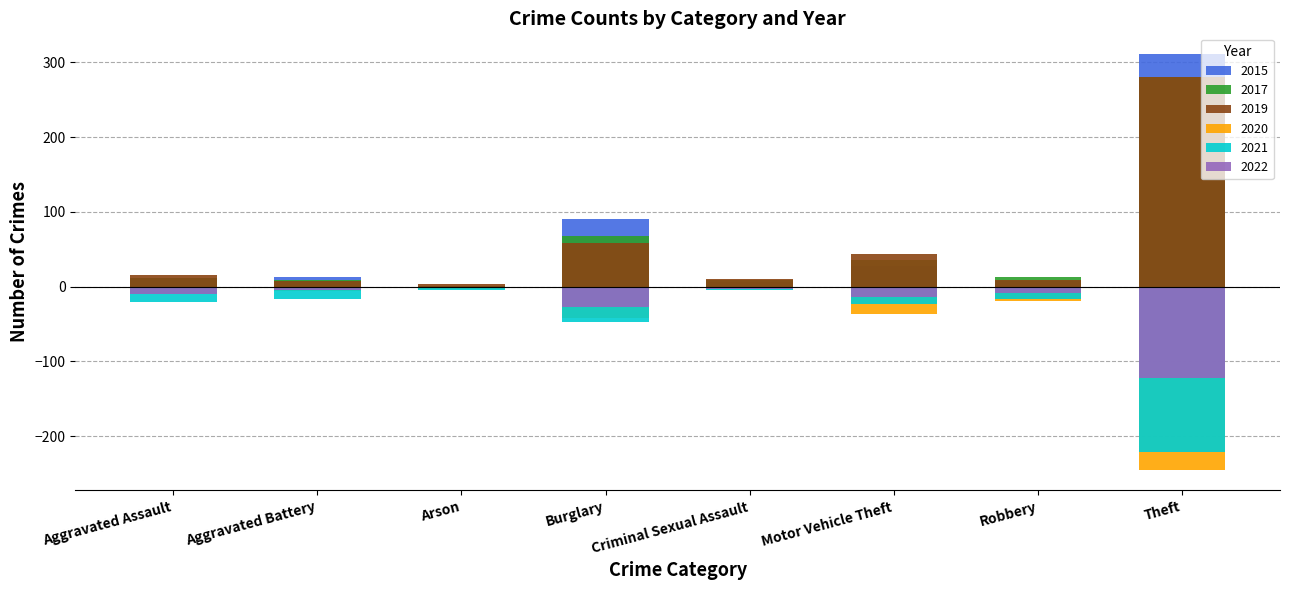

What is the value of the 2015 bar at the 7th from the left?

8